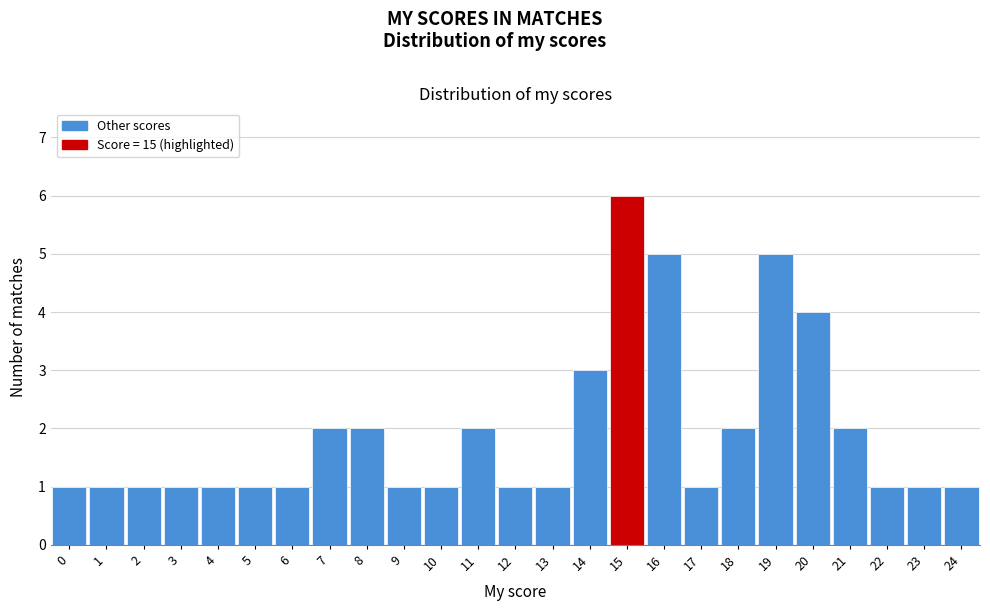

Reading left to right, list every bar in this chart as the range it spans on the x-axis followed by its height. The values are not printed on the chart, so give them approximately, as read against the axis.

-0.5 to 0.5: 1
0.5 to 1.5: 1
1.5 to 2.5: 1
2.5 to 3.5: 1
3.5 to 4.5: 1
4.5 to 5.5: 1
5.5 to 6.5: 1
6.5 to 7.5: 2
7.5 to 8.5: 2
8.5 to 9.5: 1
9.5 to 10.5: 1
10.5 to 11.5: 2
11.5 to 12.5: 1
12.5 to 13.5: 1
13.5 to 14.5: 3
14.5 to 15.5: 6
15.5 to 16.5: 5
16.5 to 17.5: 1
17.5 to 18.5: 2
18.5 to 19.5: 5
19.5 to 20.5: 4
20.5 to 21.5: 2
21.5 to 22.5: 1
22.5 to 23.5: 1
23.5 to 24.5: 1